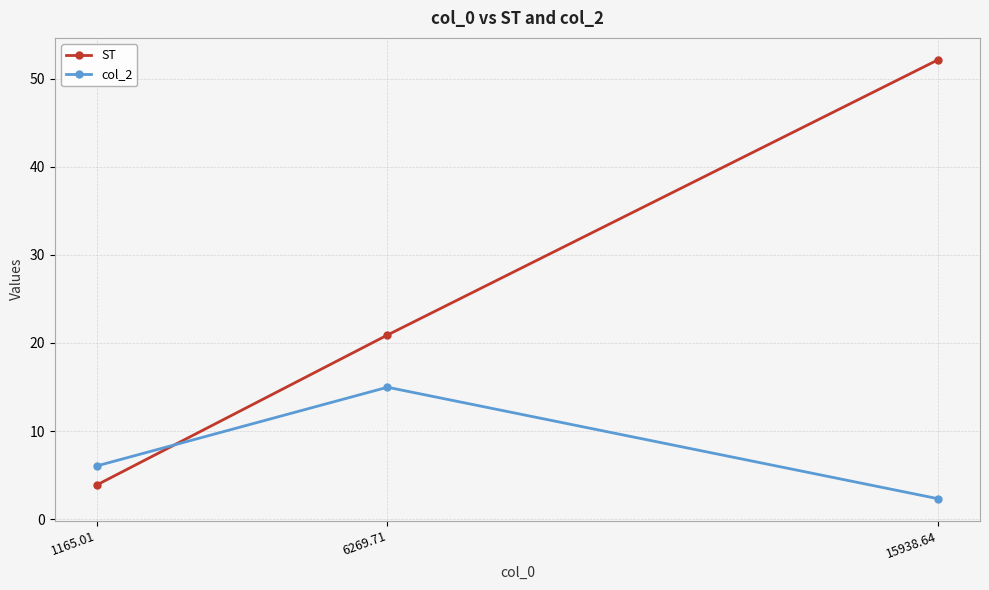

Reading left to right, what are all the values shown in this chart?

ST: 3.9	20.9	52.1
col_2: 6.0	15.0	2.3